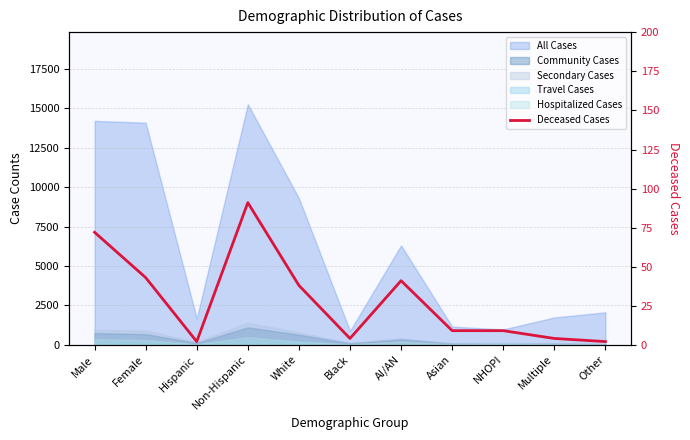

Where is the data nearest to the value 46?

Female